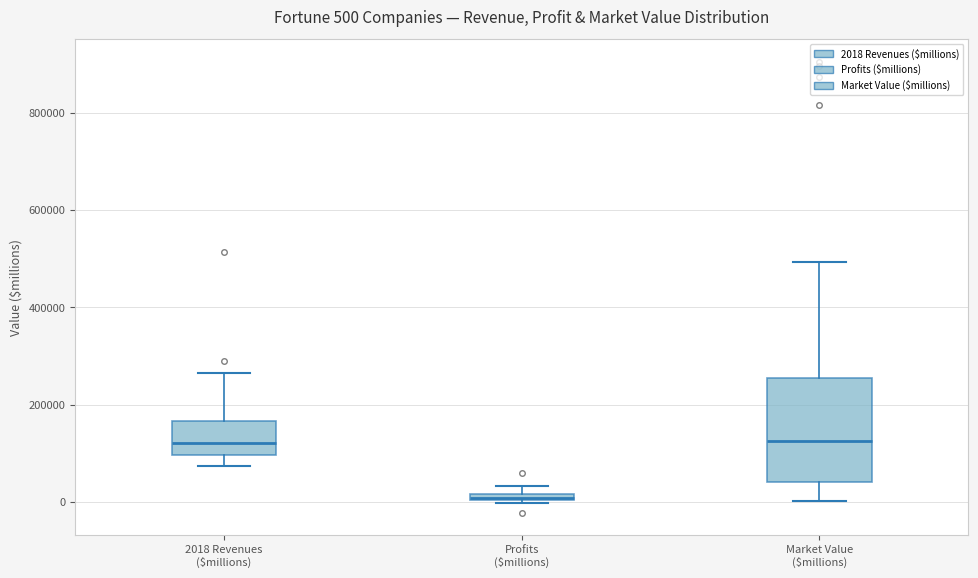

Which box is the tallest, from its lower edge to its upper edge?

Market Value ($millions)